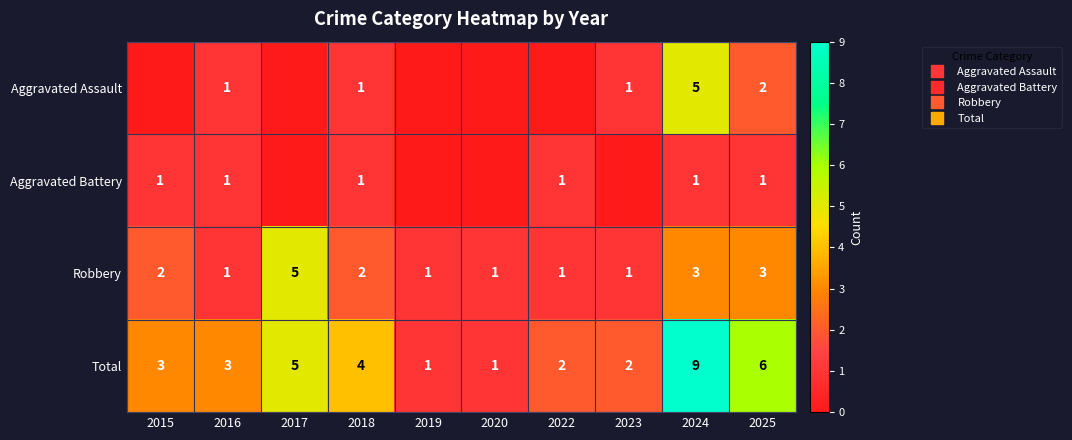

How many data points in Aggravated Assault are above 1?

2